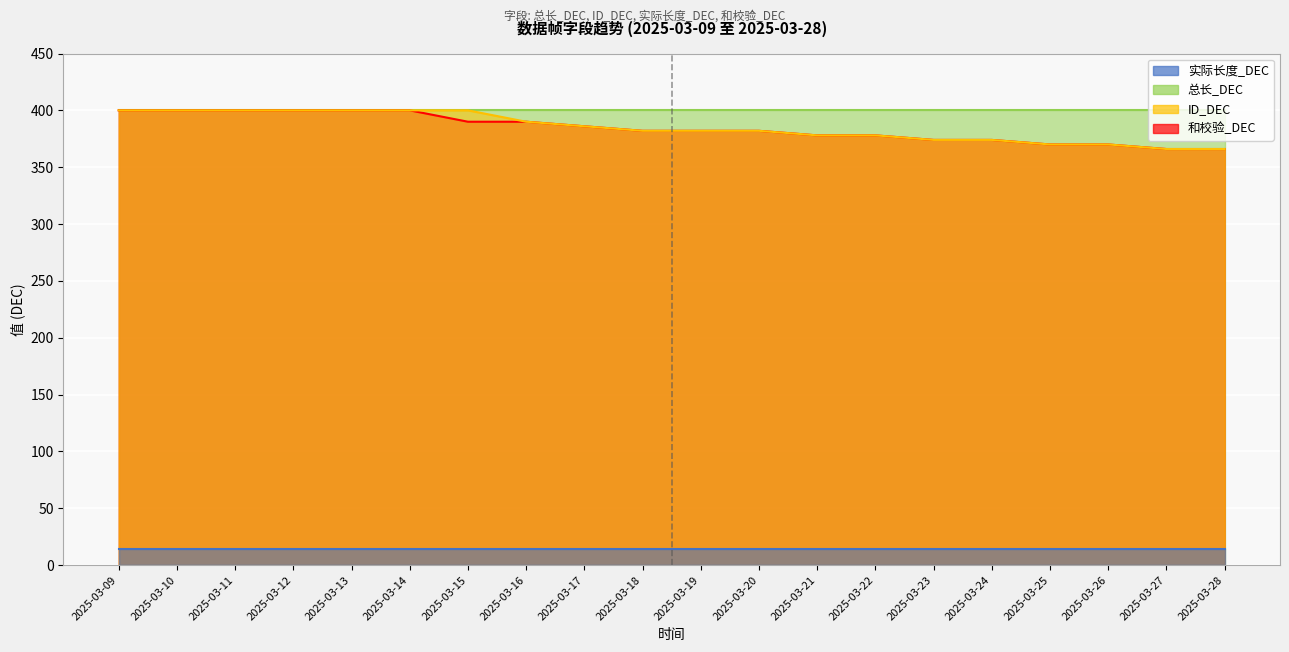

What is the total value across all series at 2025-03-27?

732